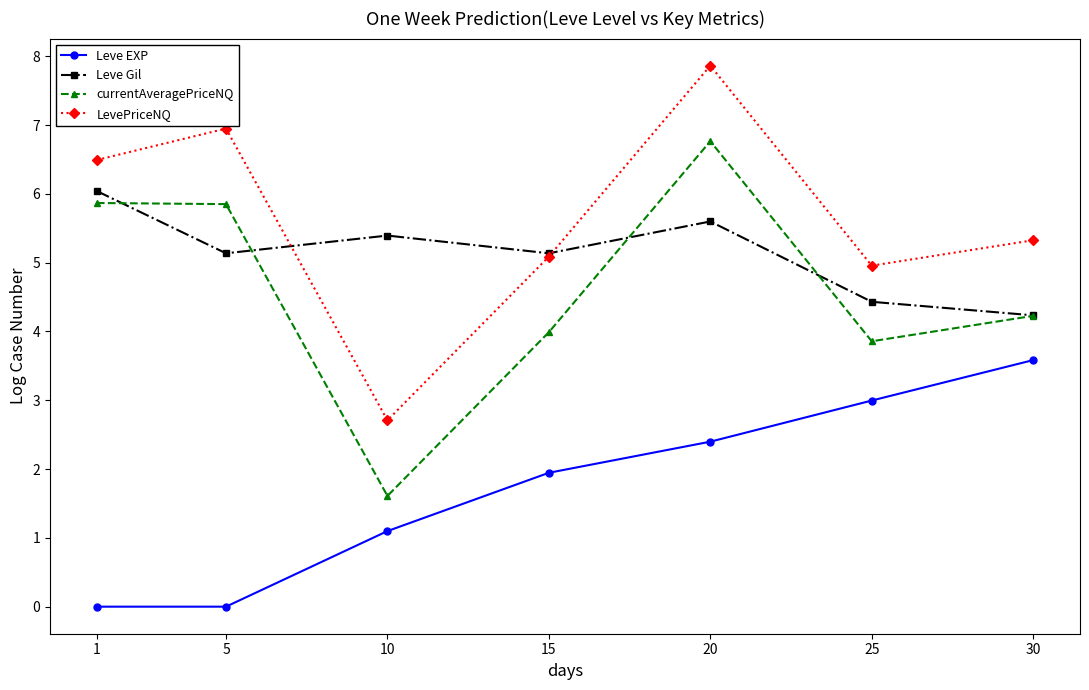

At how many categories does at least one series exceed 7?

1